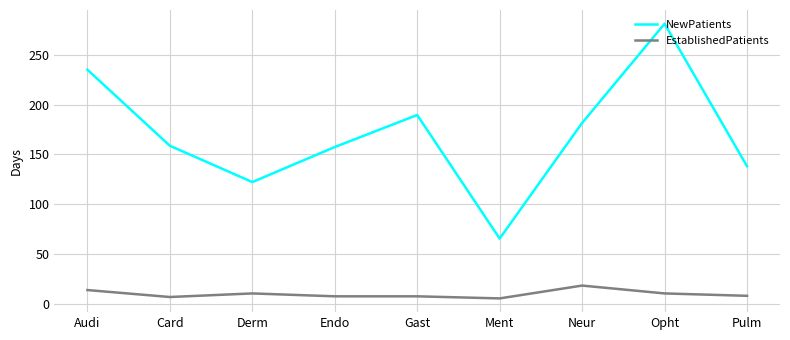

True or false: NewPatients and EstablishedPatients intersect in this chart.

False